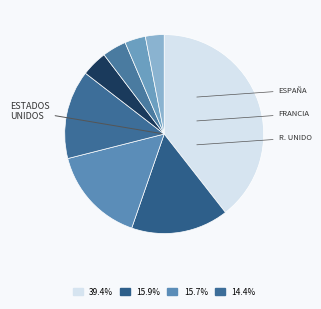

Does any single category account for the majority?

No